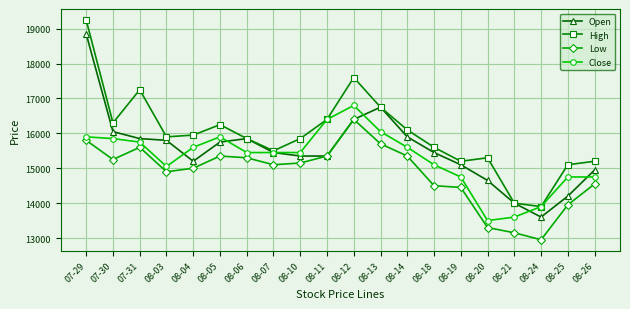

What position from the right is 08-11?

11